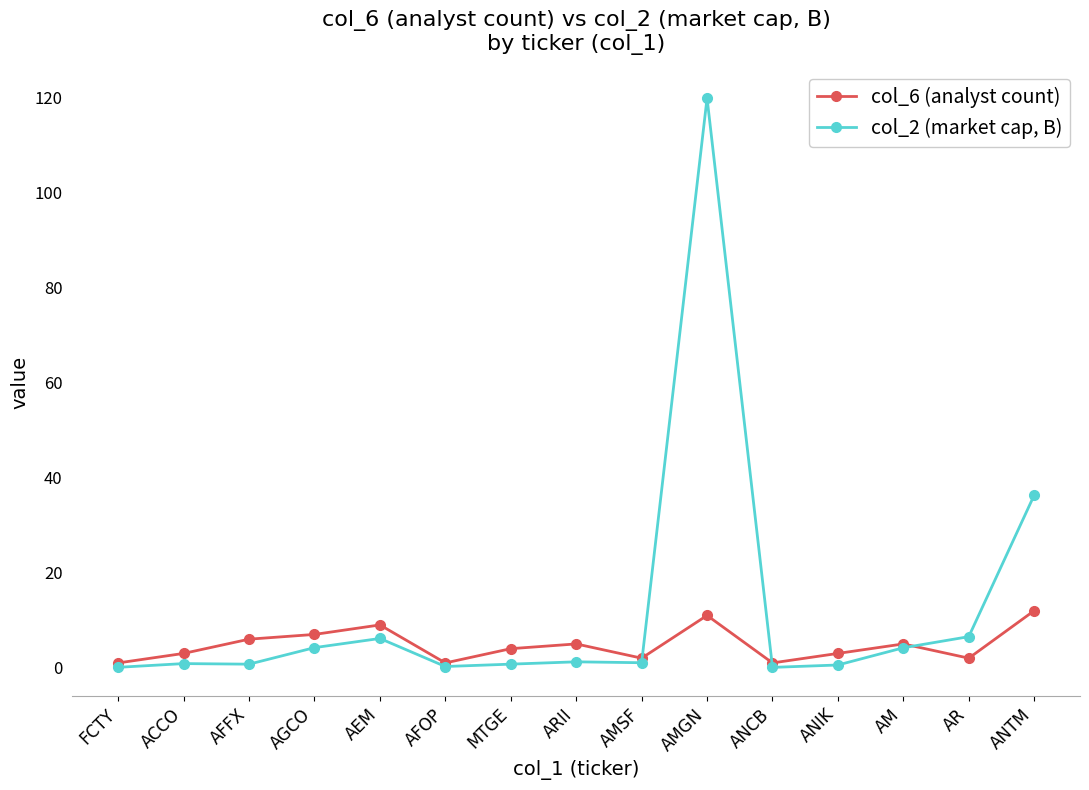

True or false: col_6 (analyst count) has more than 1 interior local peaks.

True